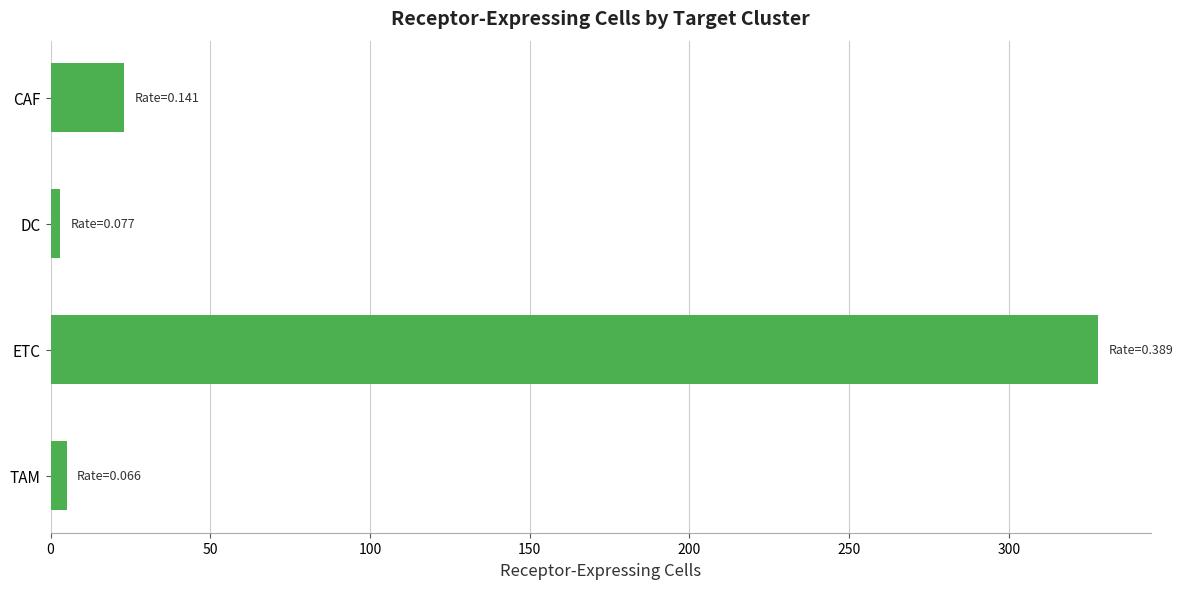

What is the greatest value displayed?

328